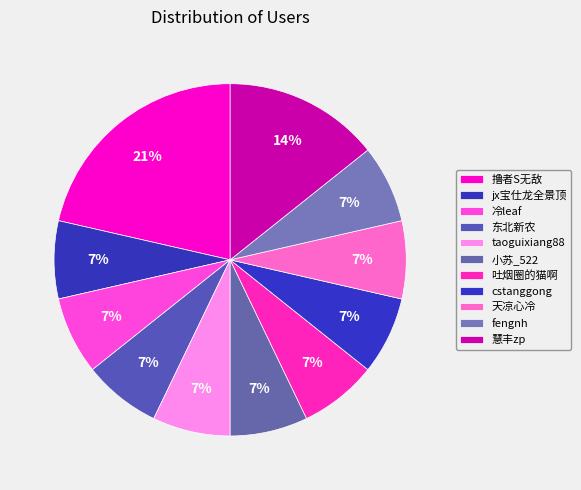

Which slice is the largest?

撸者S无敌